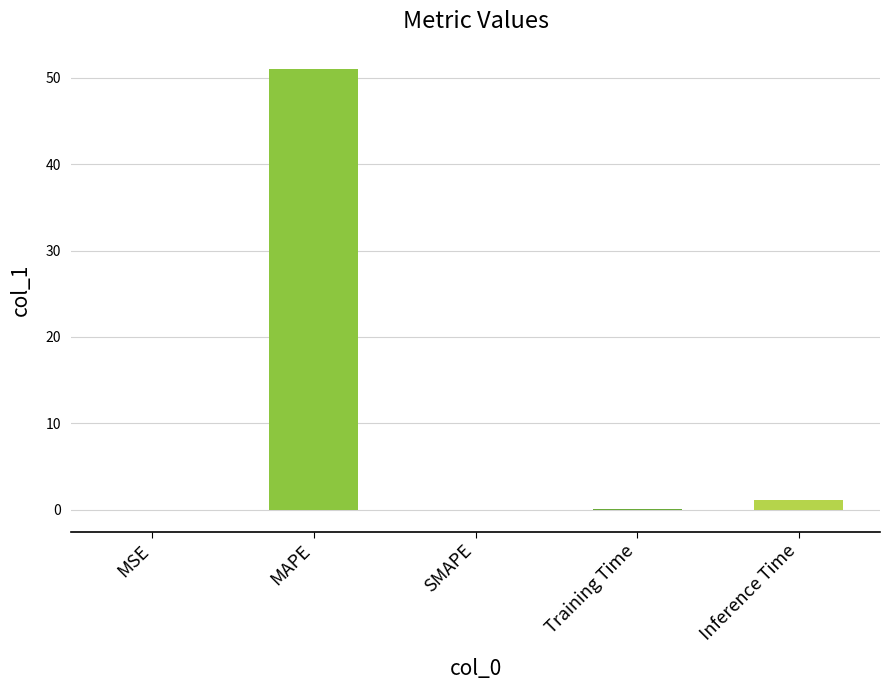

The chart shows a value of 17.7 at SMAPE. True or false?

False